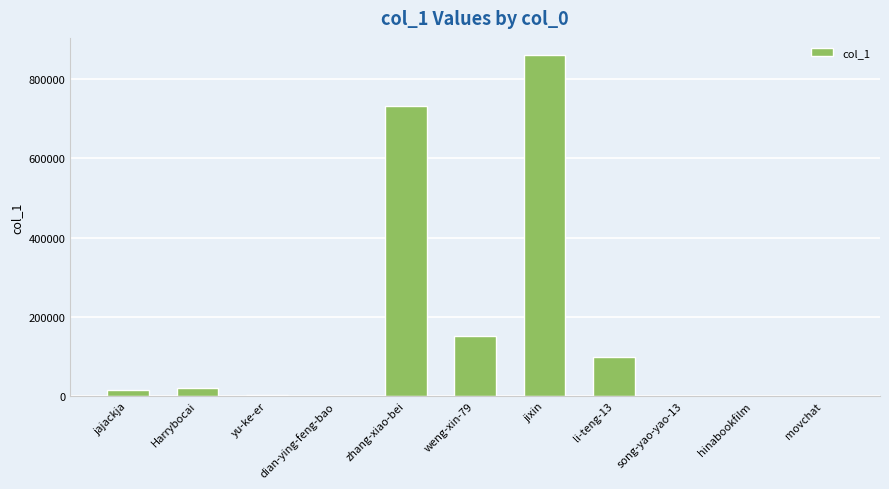

True or false: the data shows 67534 at li-teng-13.

False